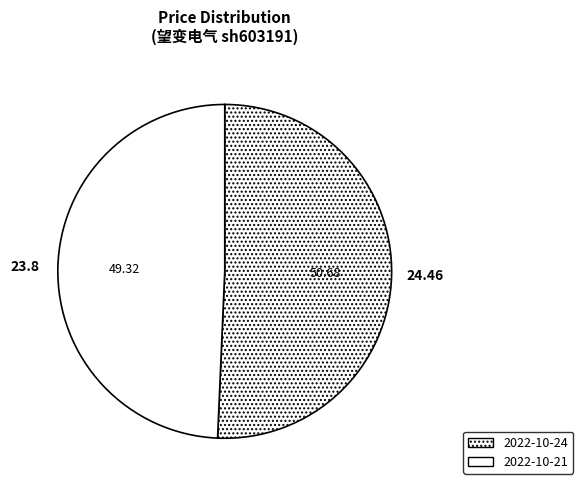

How many segments does this pie chart have?

2